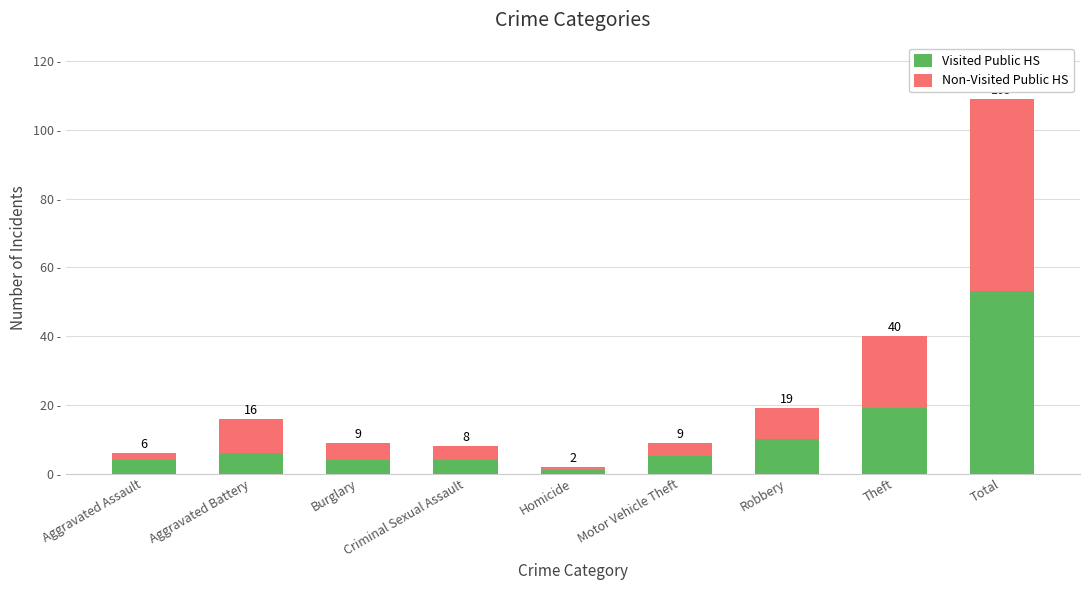

At which label does Visited Public HS first exceed 5?

Aggravated Battery